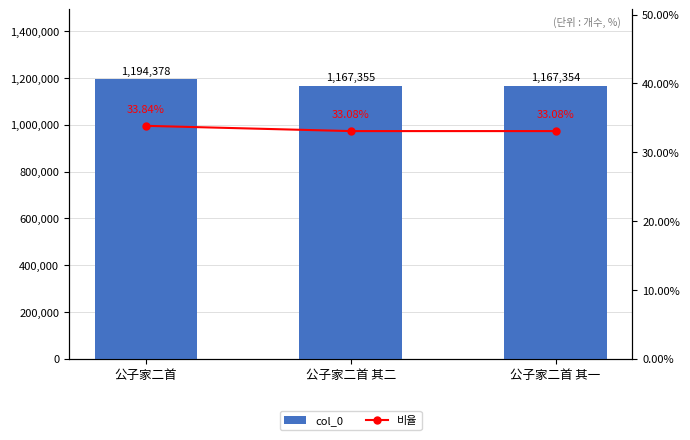

How many distinct data groups are displayed?

2